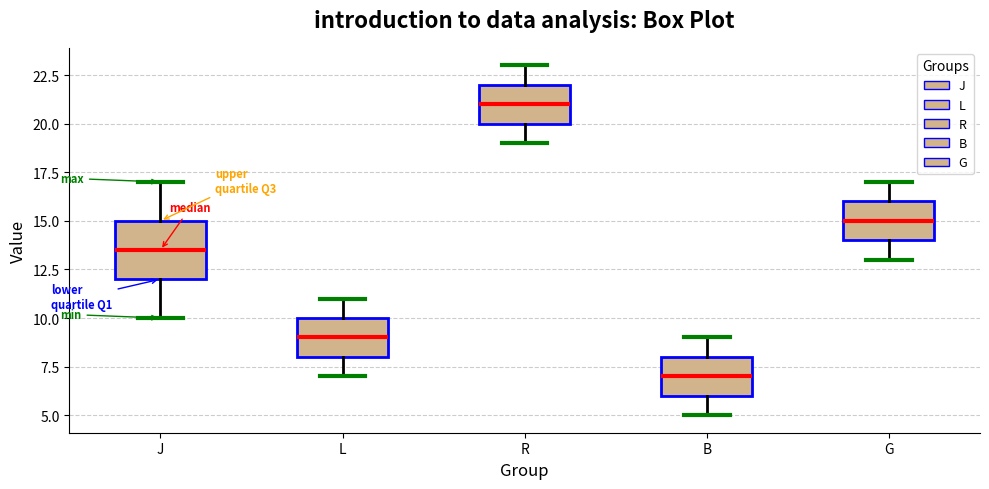

Where does the median line of the box for L sit on the y-axis? The values are not printed on the chart, so give them approximately, as read against the axis.

9.0